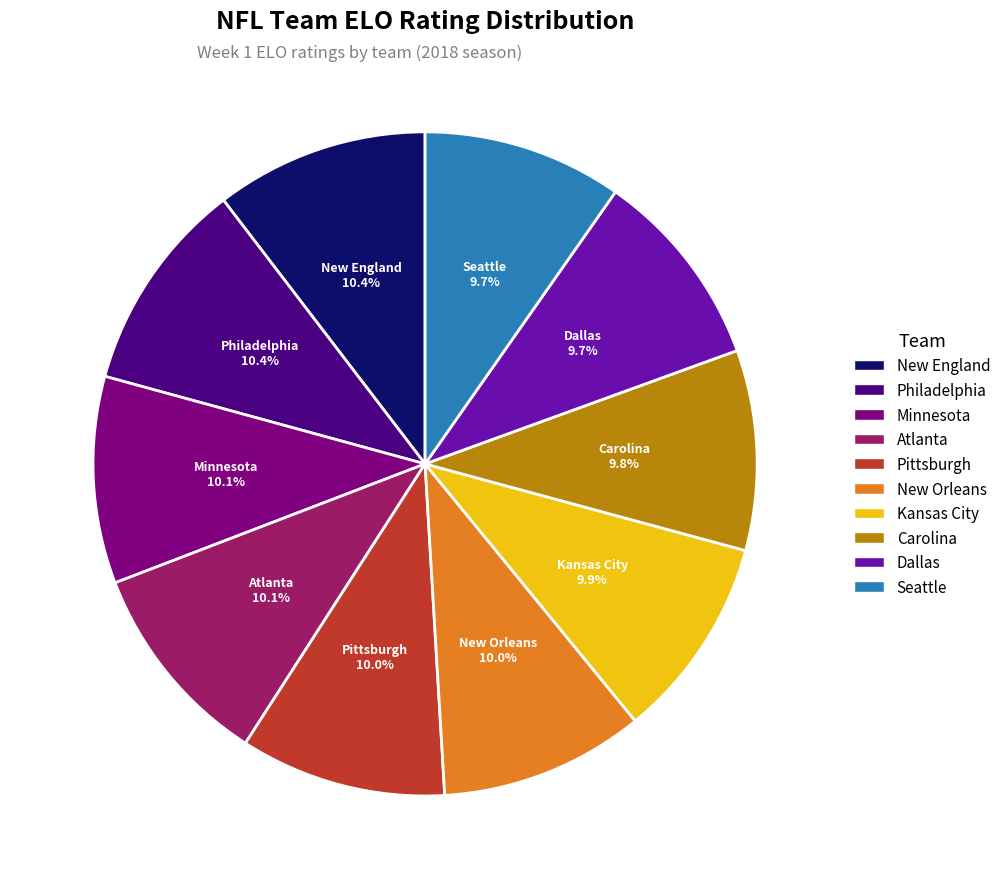

The Dallas slice represents 10% of the pie. True or false?

True